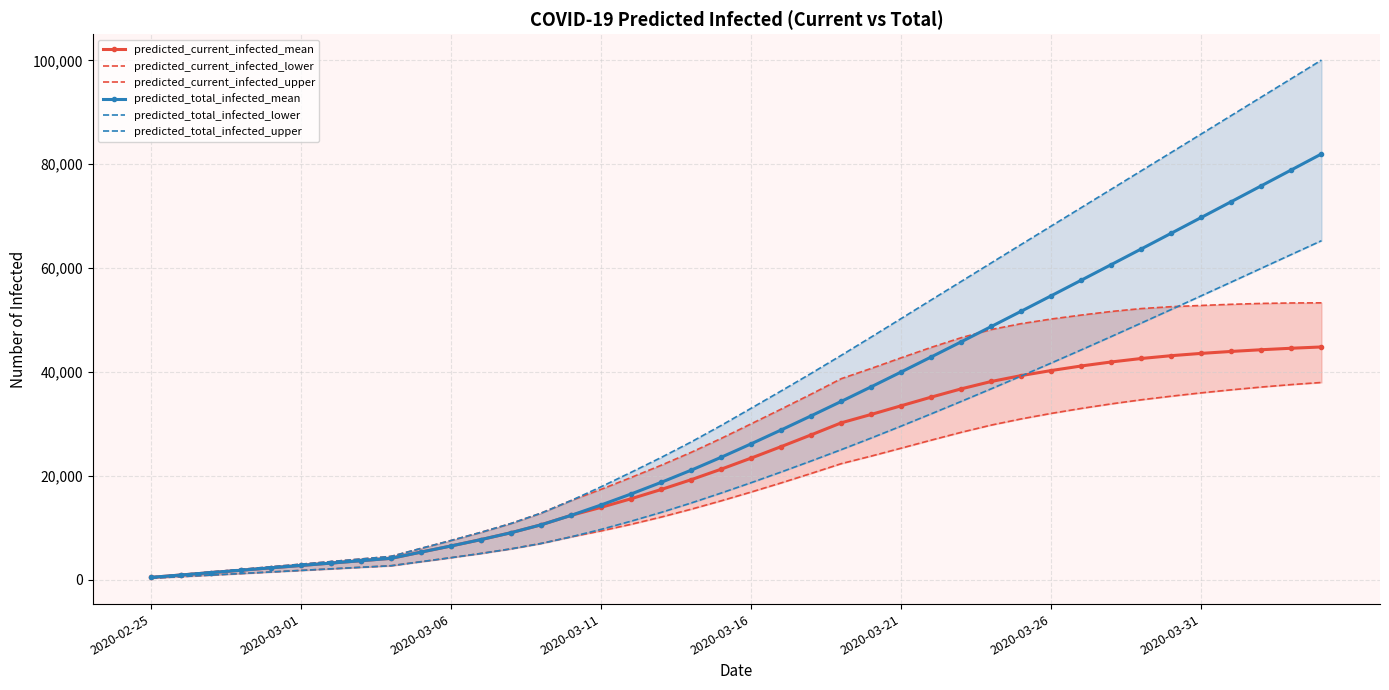

What is the greatest value displayed?

100065